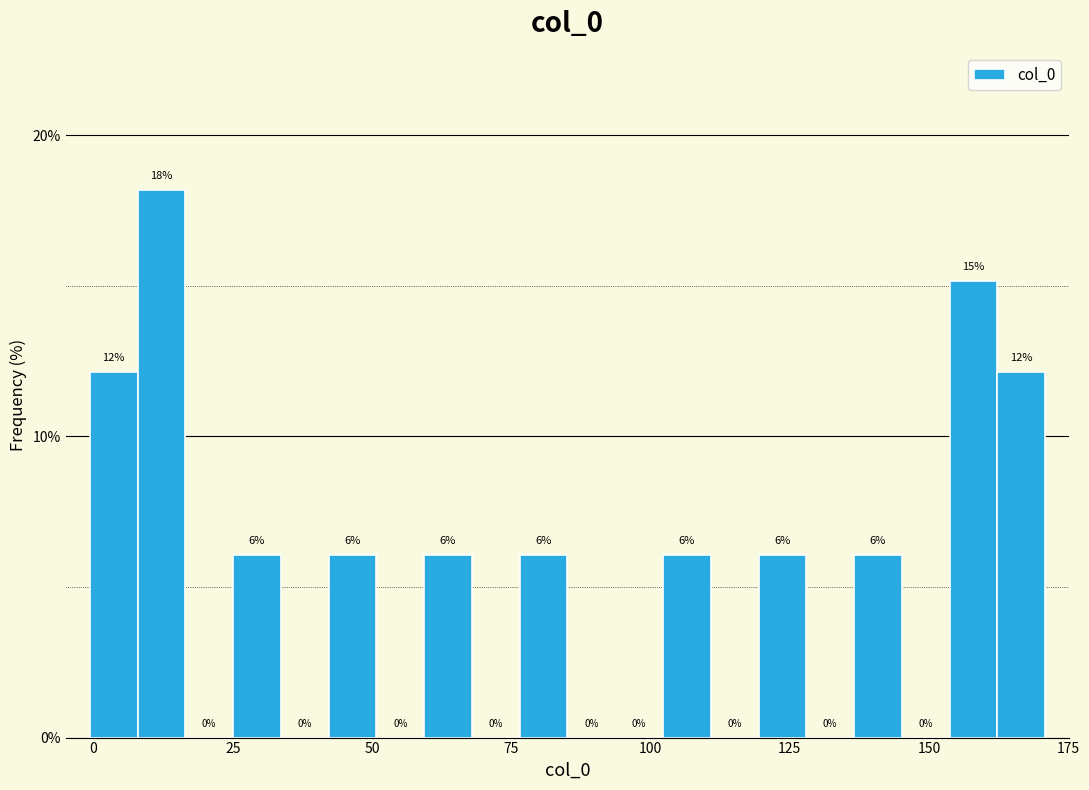

Around what value on the x-axis is the tallest bar? Give the approximate position of its centre, as read against the axis.

10